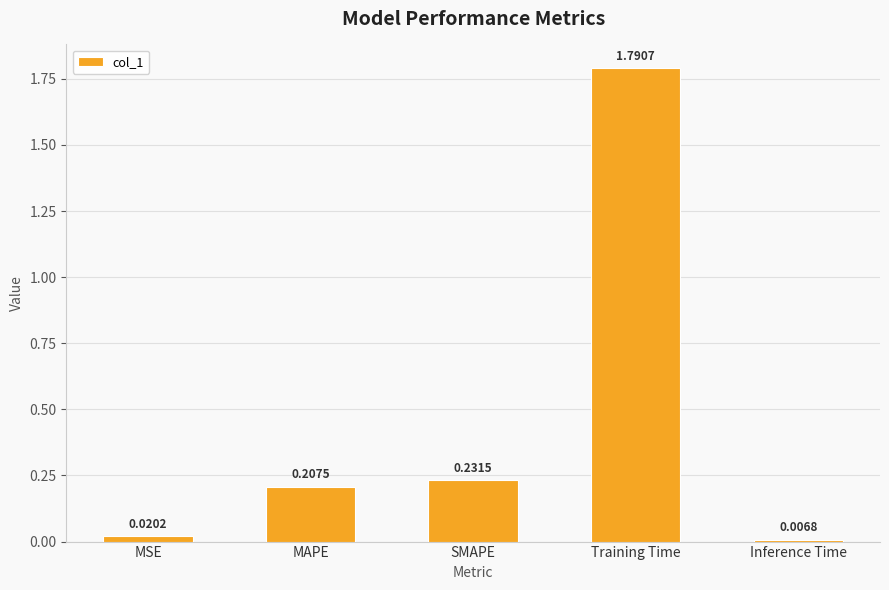

What is the change in value from MAPE to Training Time?

+1.6